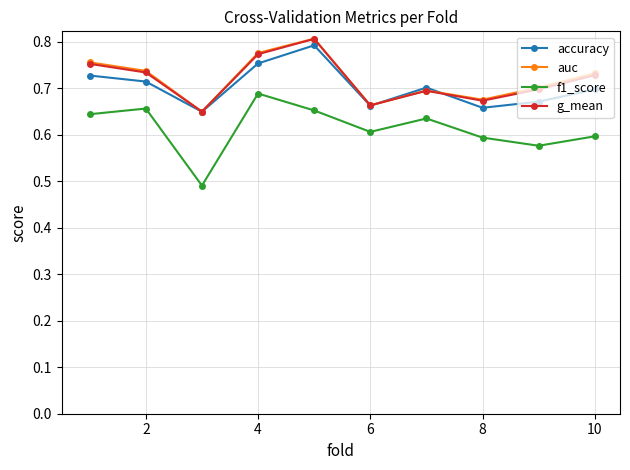

True or false: g_mean has more than 1 points higher than both neighbors.

True